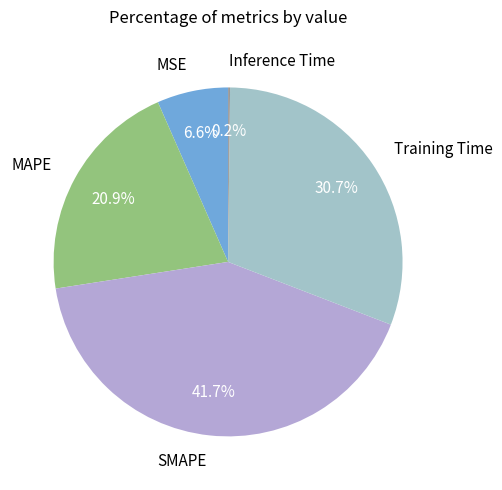

Which category has the biggest portion of the pie?

SMAPE